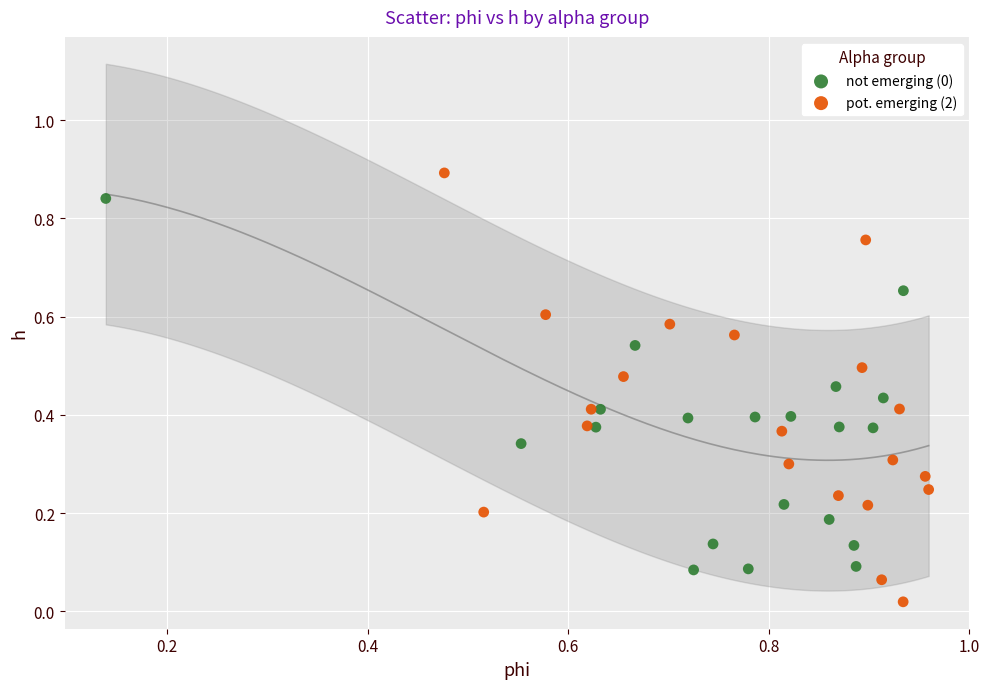

Which series contains the highest Y value?

pot. emerging (2)